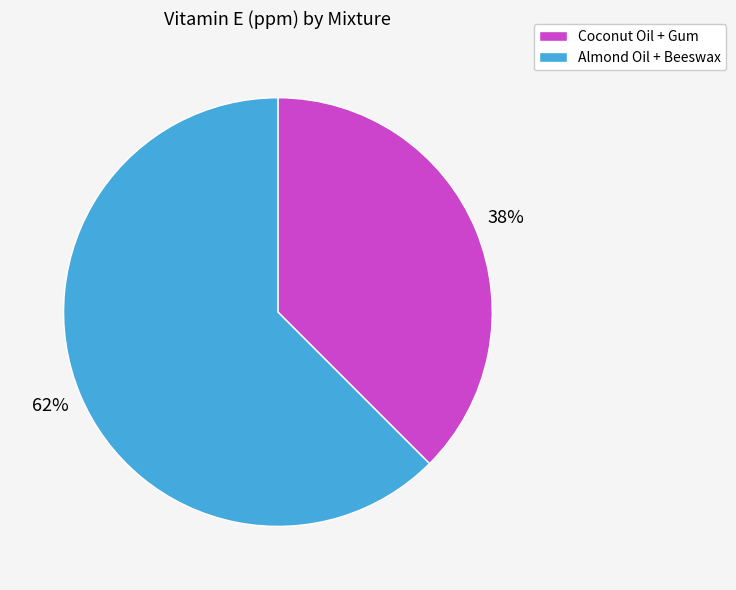

Which slice represents more than half of the pie?

Almond Oil + Beeswax